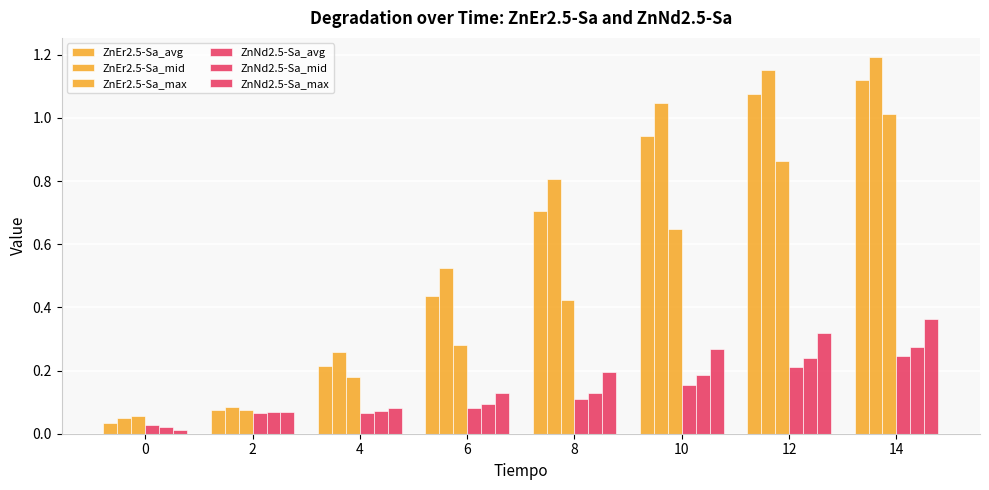

At how many categories does at least one series exceed 0?

8